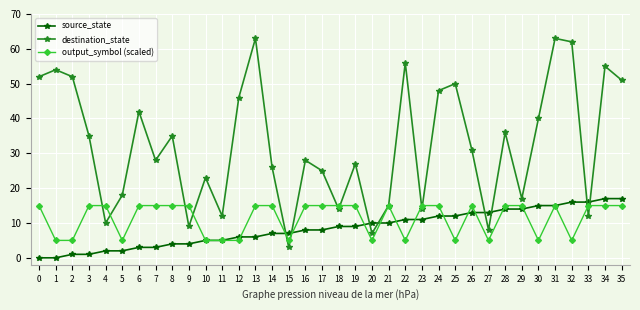

What is the value of the source_state point at the 35th from the left?

17